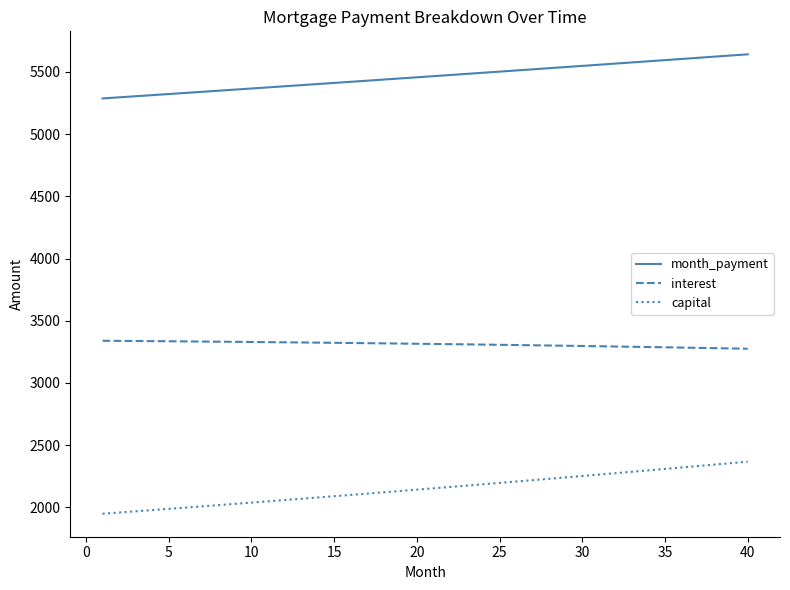

What are all the series names shown in the legend?

month_payment, interest, capital